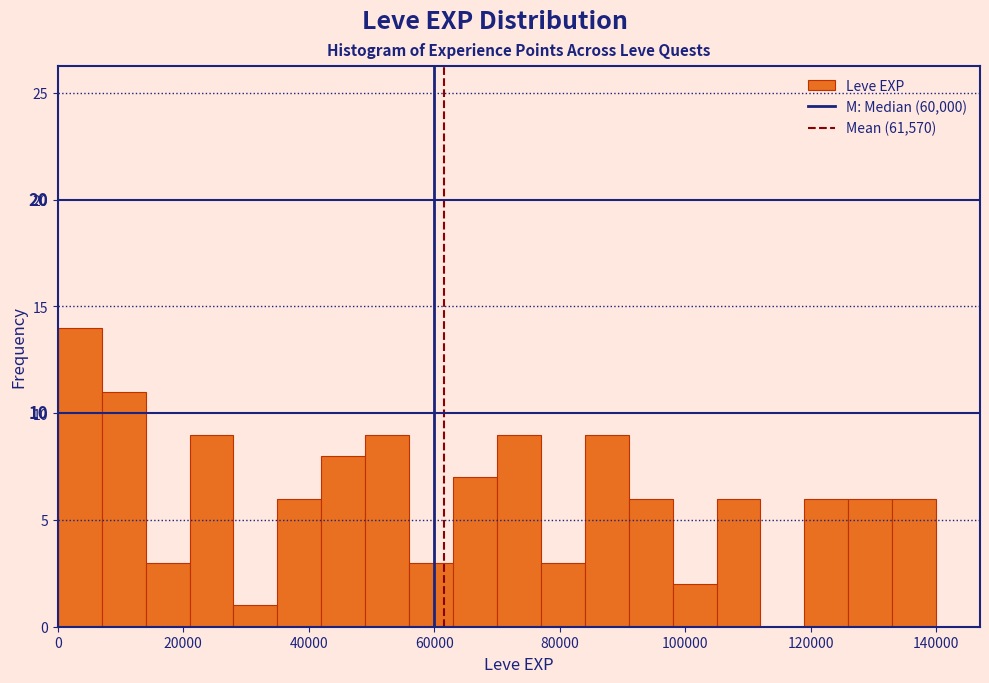

Around what value on the x-axis is the tallest bar? Give the approximate position of its centre, as read against the axis.

4000